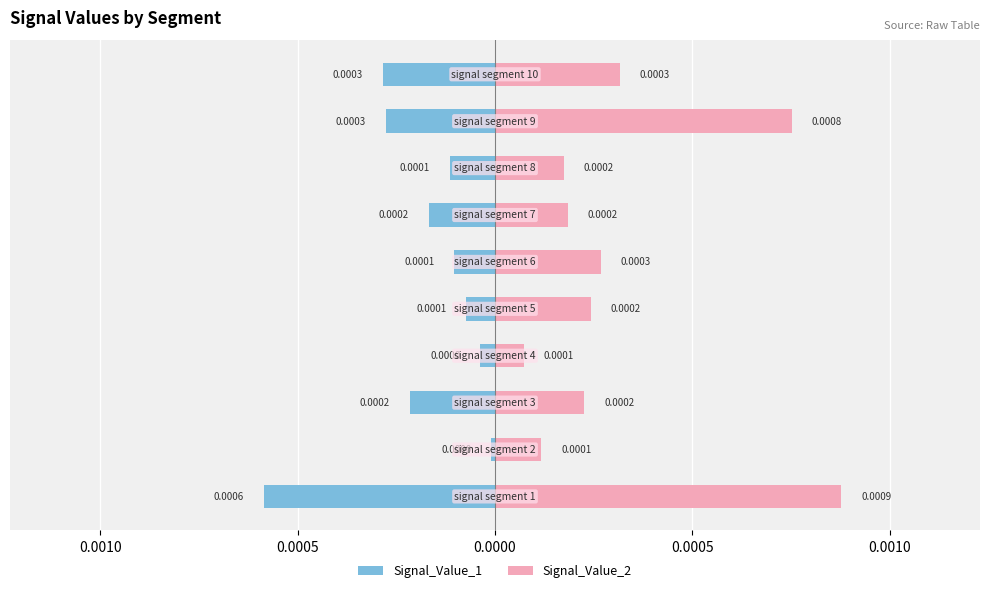

True or false: Signal_Value_2 has a value of 0.0 at 0.0005.

False